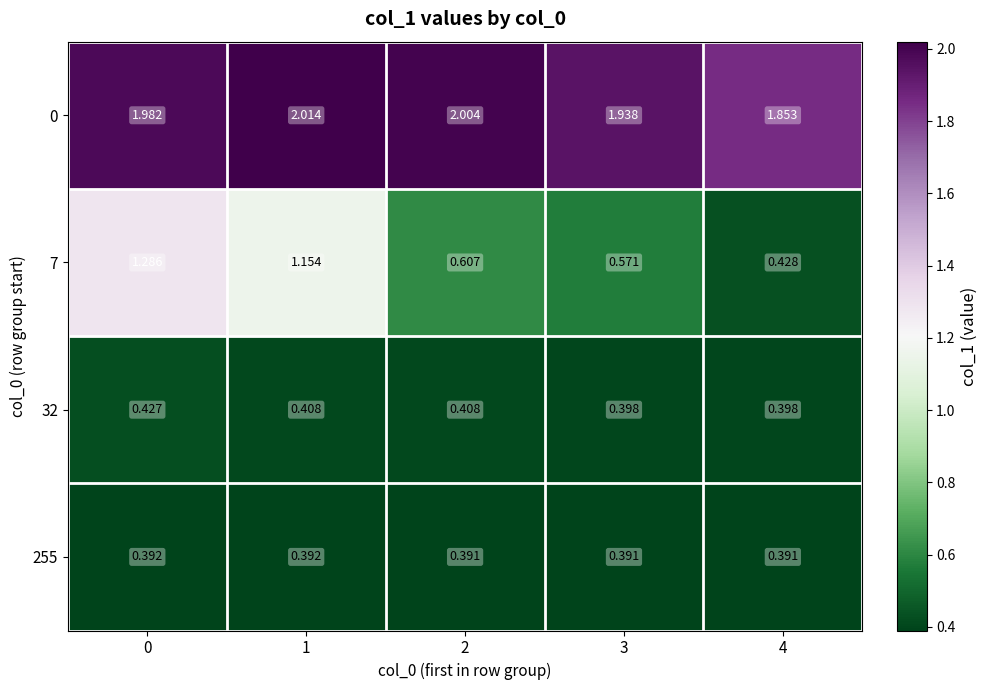

Is the value of 32 at 1 greater than the value of 7 at 4?

No